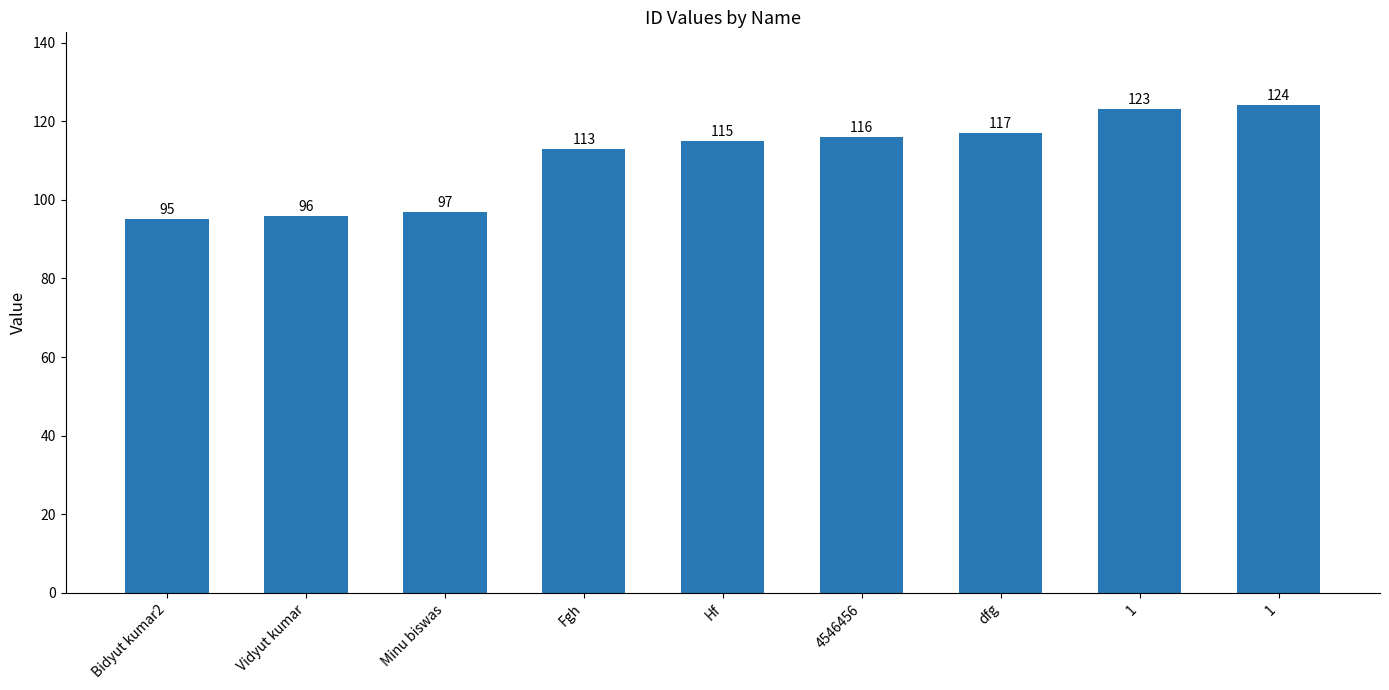

How many series are shown in this chart?

1